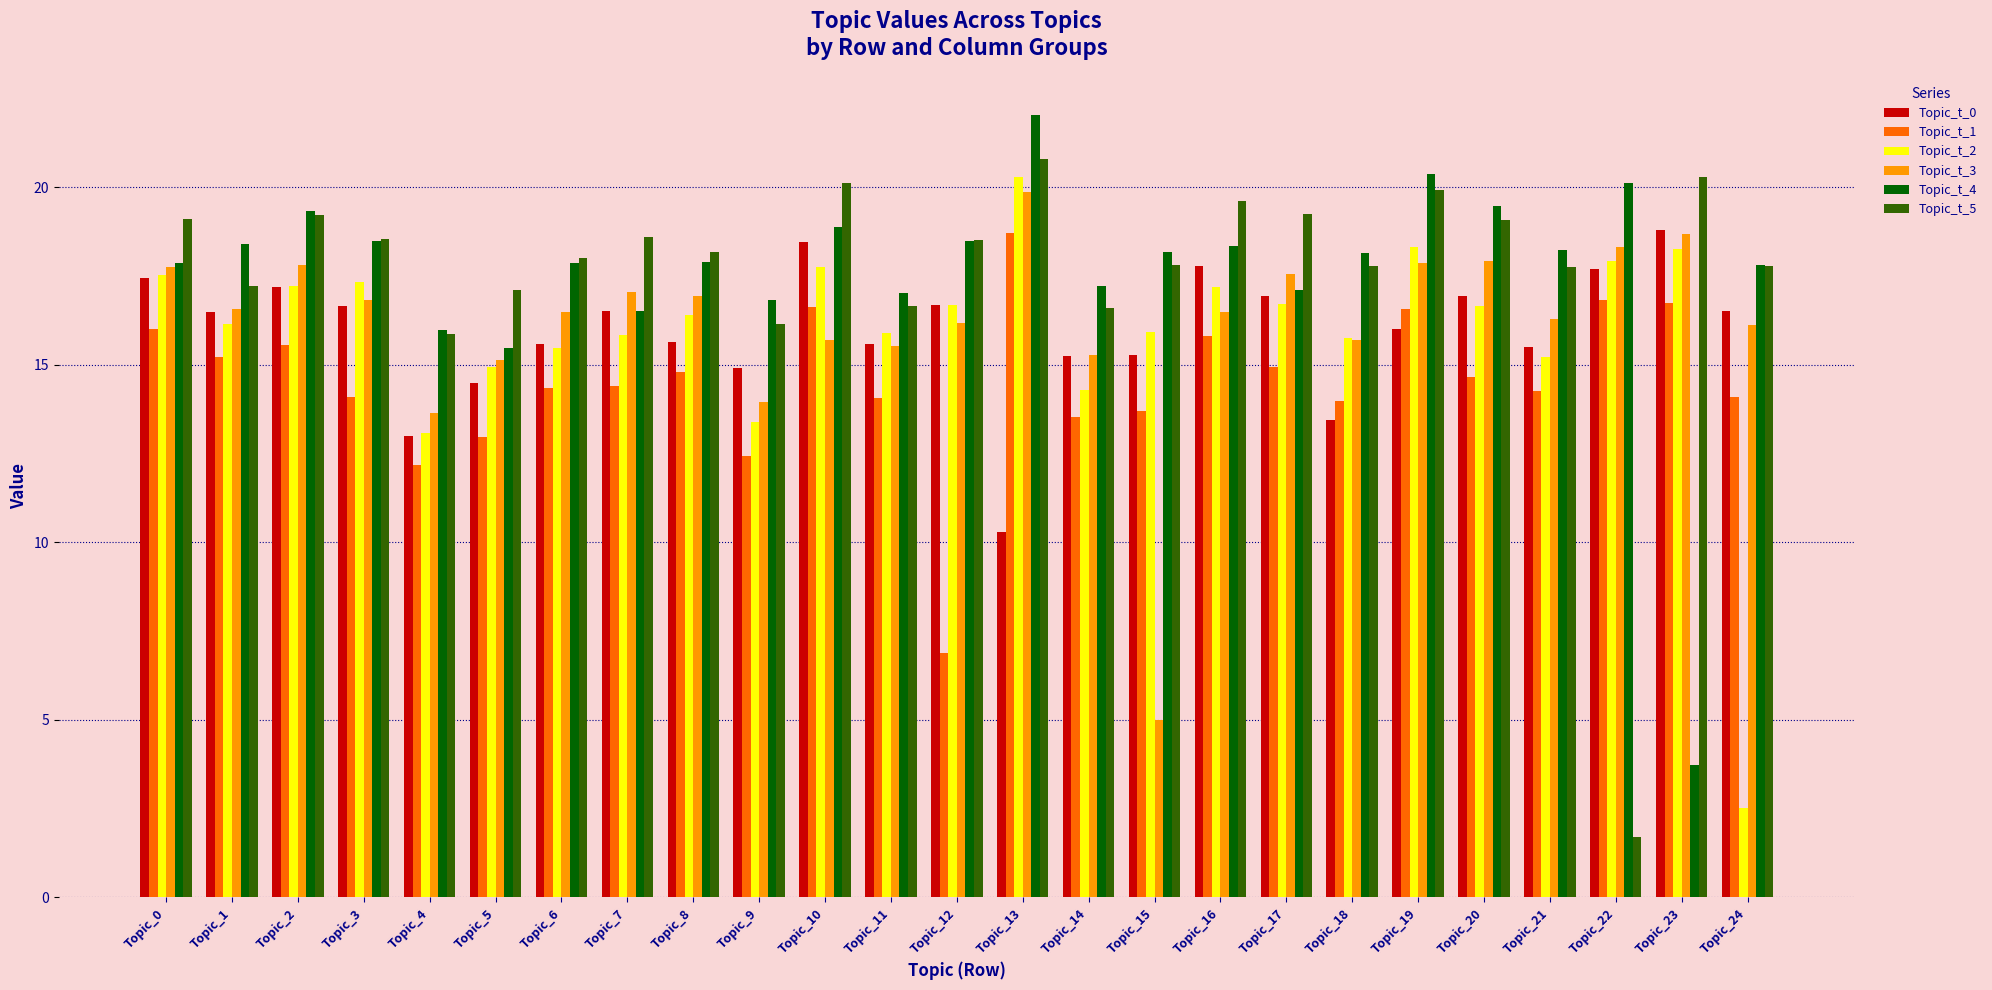

At which label does Topic_t_3 first exceed 16?

Topic_0